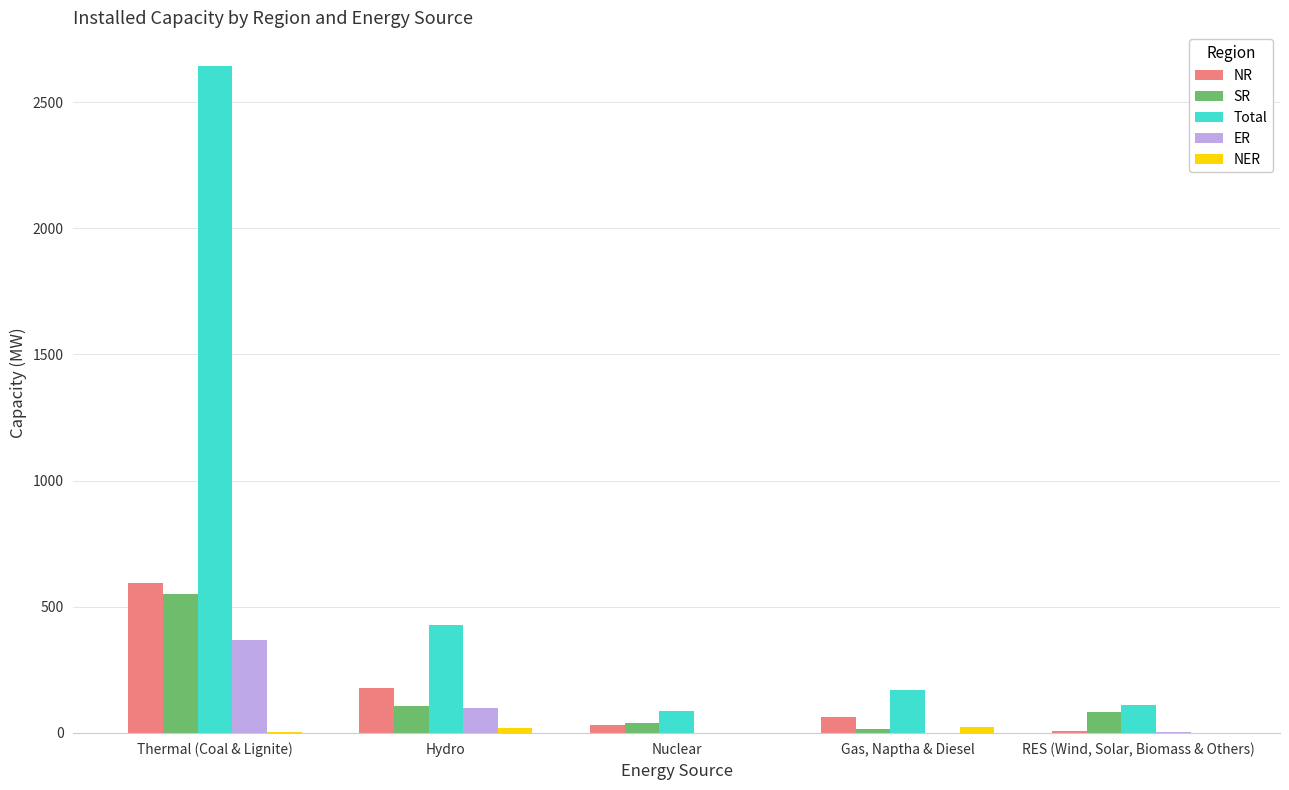

The Total series shows 682 at Hydro. True or false?

False